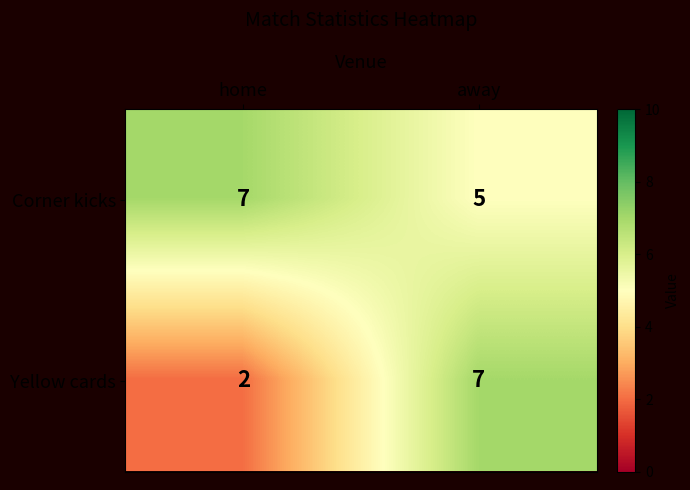

What value does the Yellow cards series have at away?

7